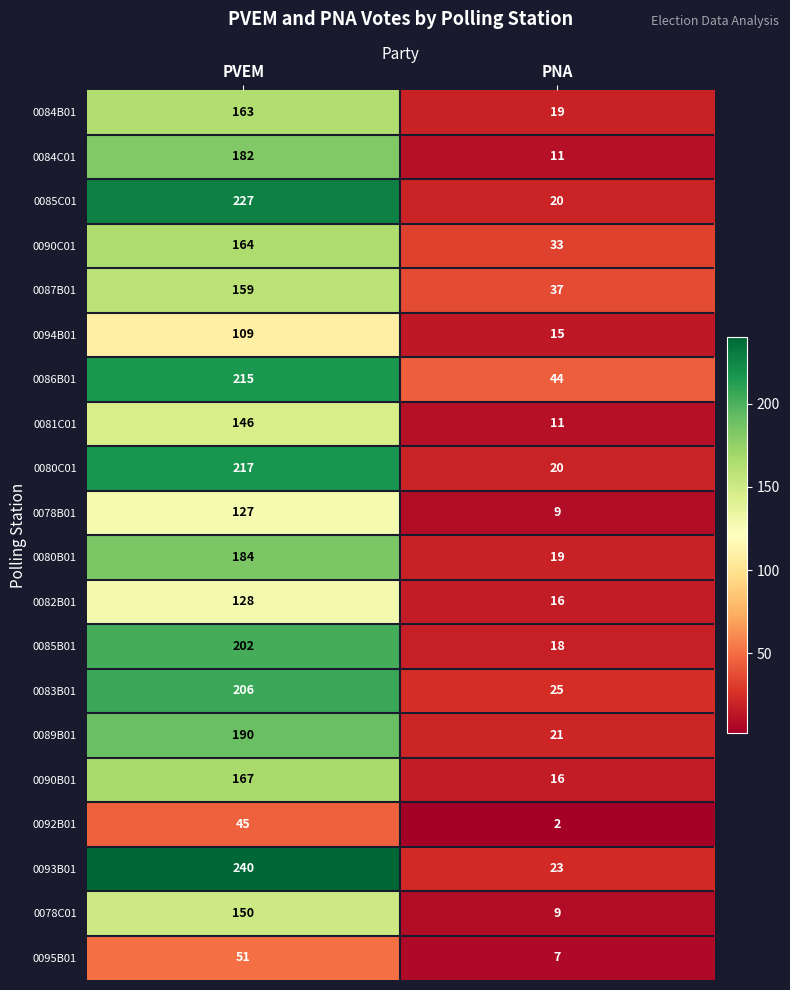

What is the maximum value shown in the chart?

240